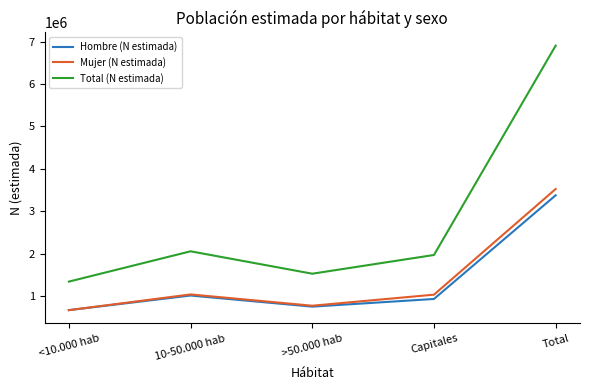

The Total (N estimada) series shows 1971437 at Capitales. True or false?

True